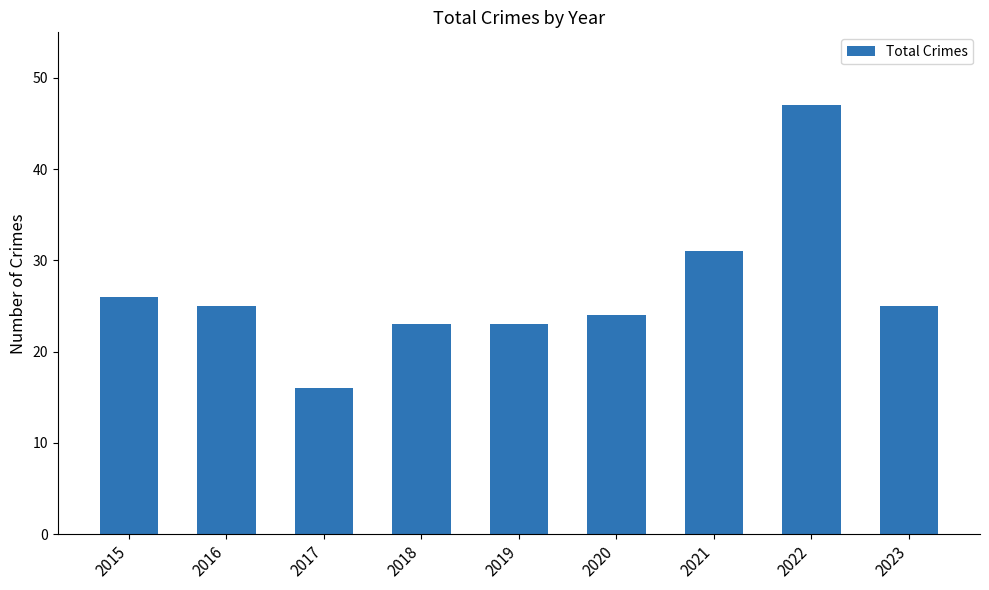

Reading right to left, extract all data points from this chart.

2023=25	2022=47	2021=31	2020=24	2019=23	2018=23	2017=16	2016=25	2015=26